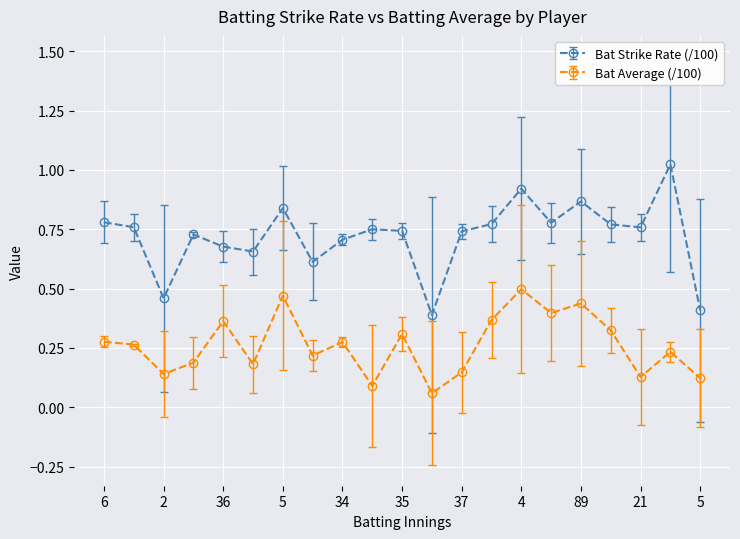

How many Bat Average (/100) values are between 0 and 1?

21